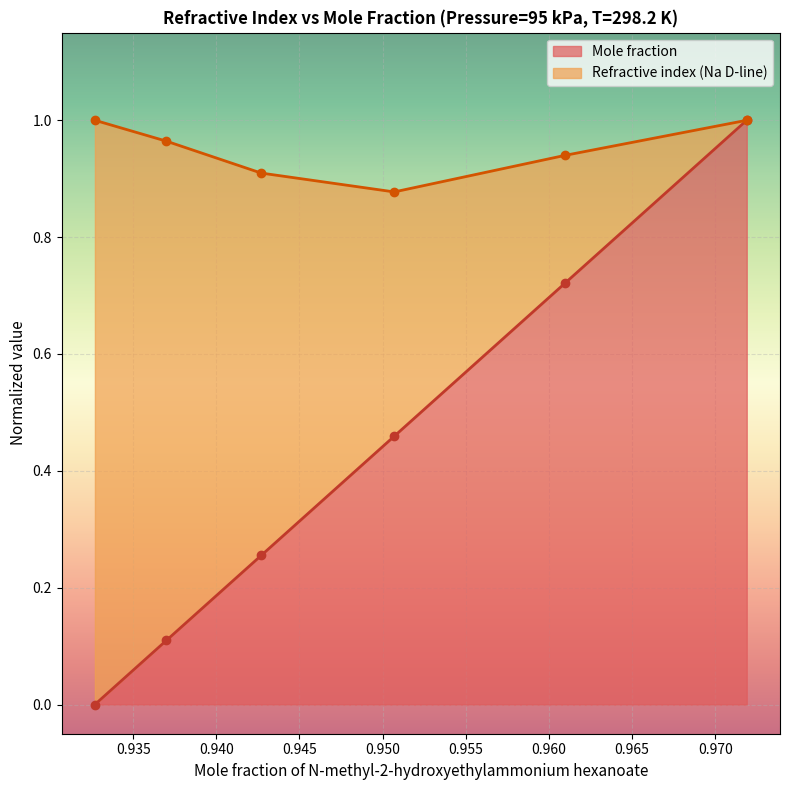

List the labels in order of value, largest first.

0.9719, 0.961, 0.9507, 0.9427, 0.937, 0.9327